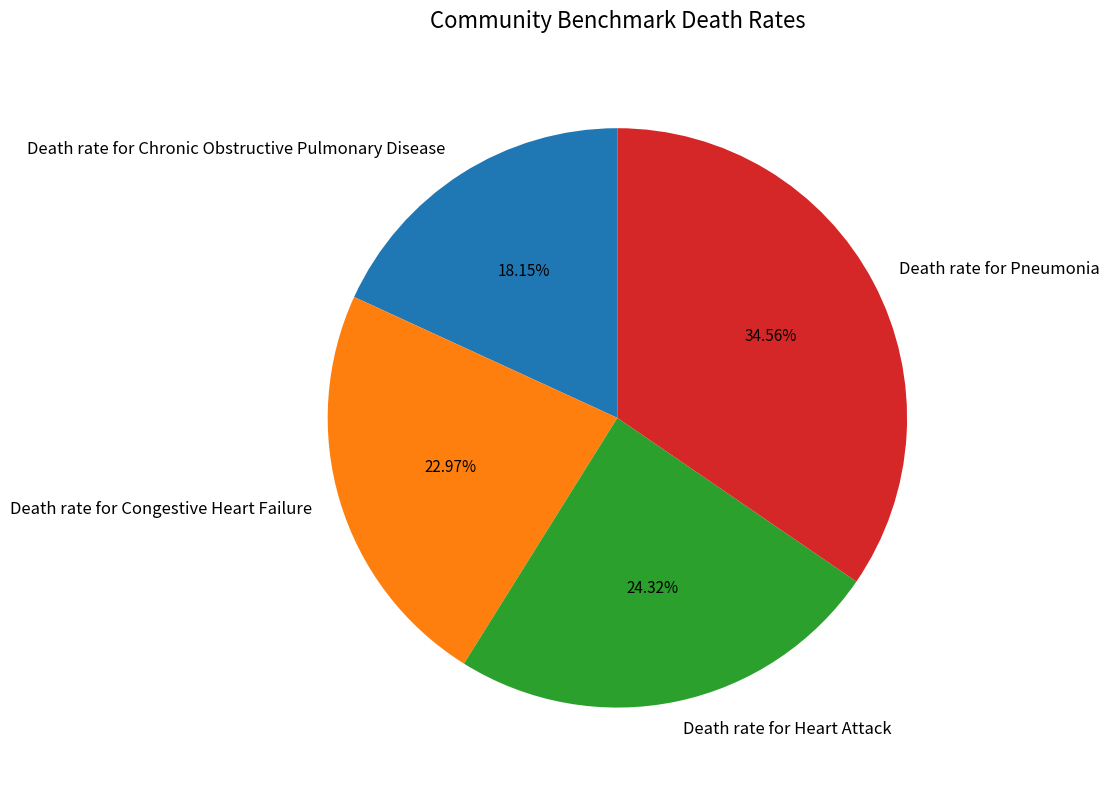

How many slices are in this pie chart?

4